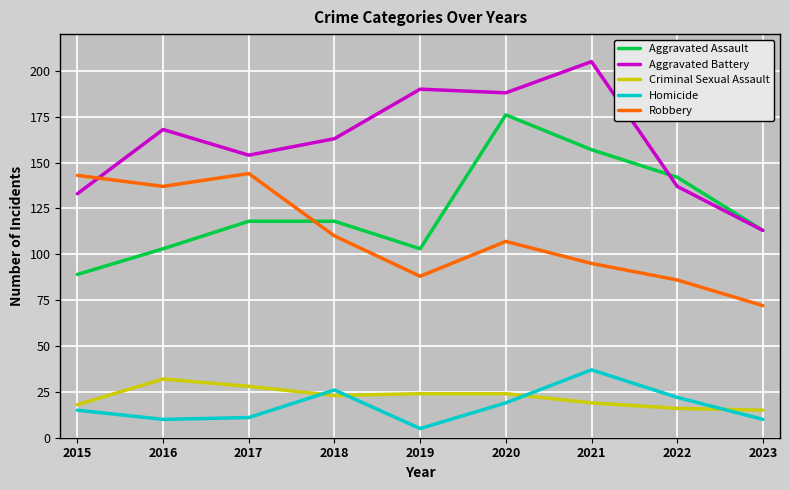

What is the difference between the highest and lowest values at 2020?

169